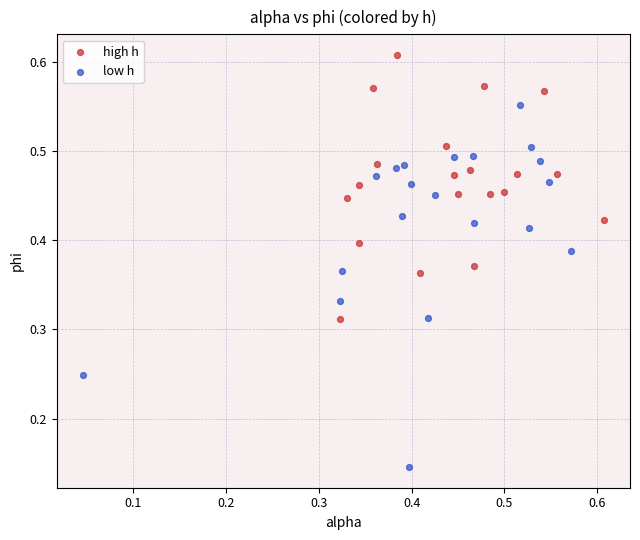

Which series contains the lowest Y value?

low h